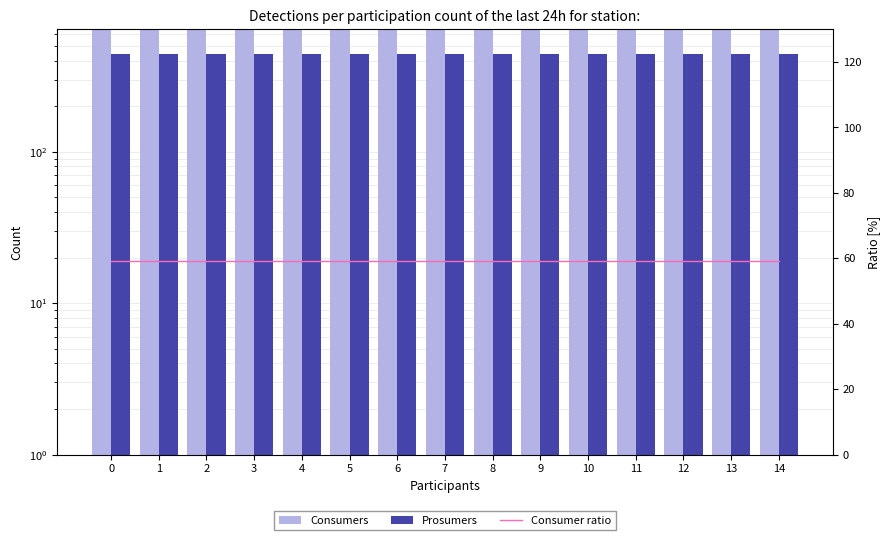

What is the total value across all series at 2?

1134.1